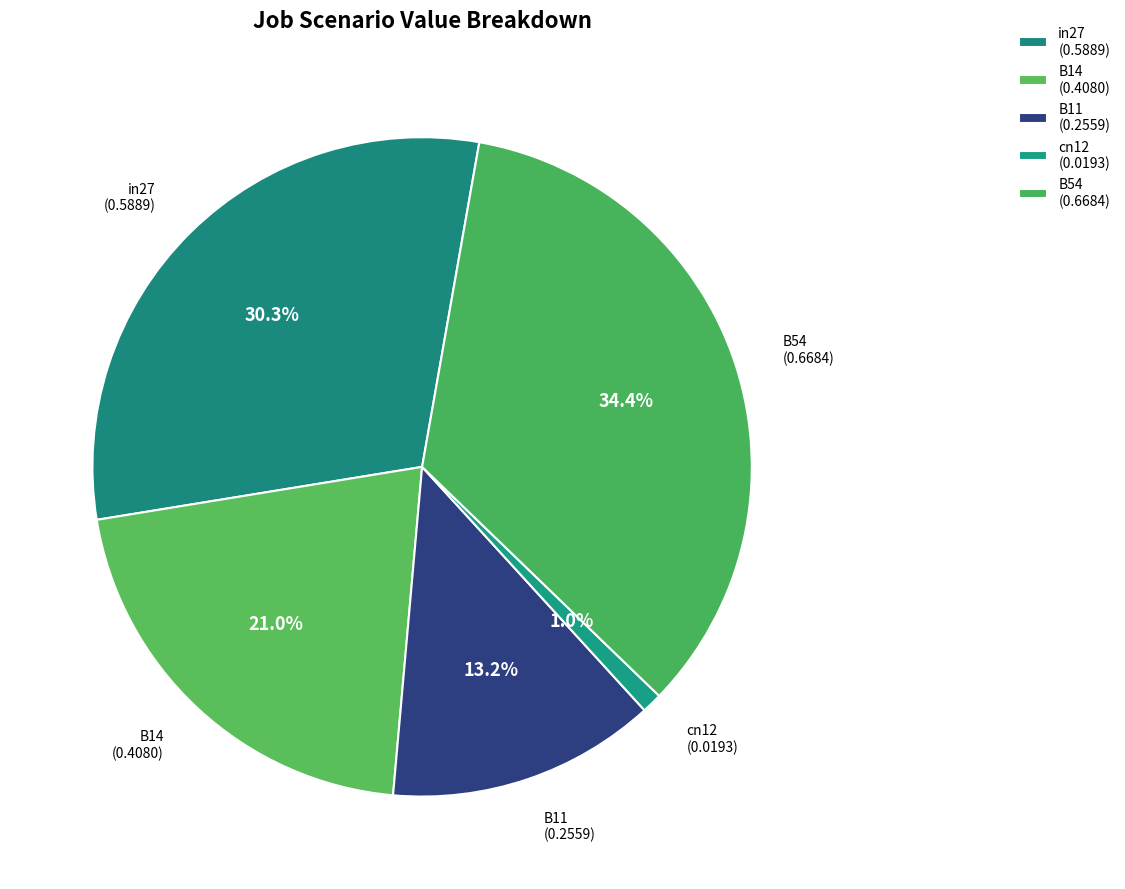

Count the number of slices in the pie.

5